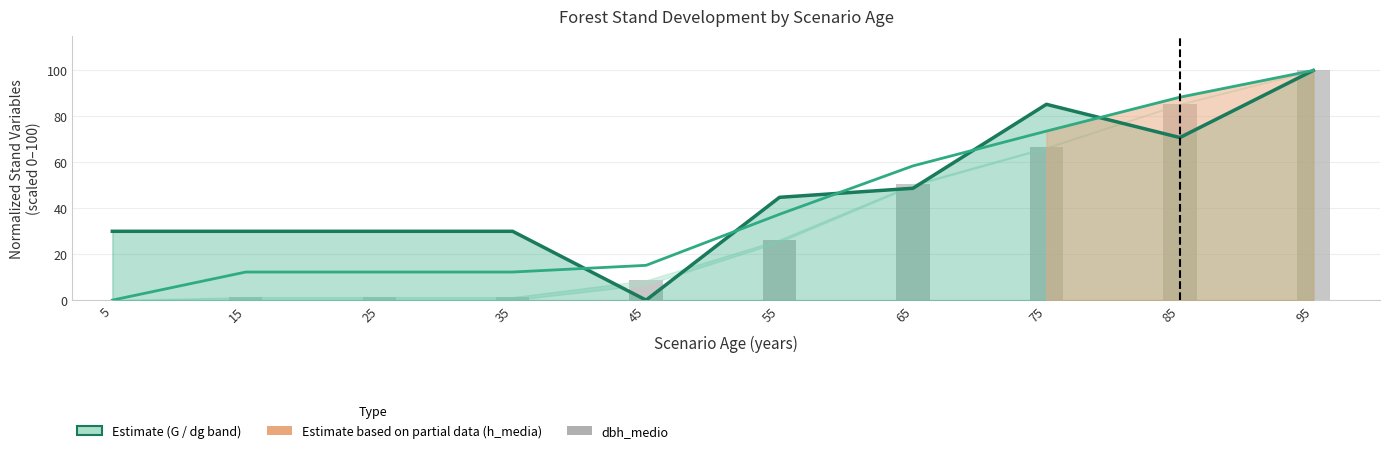

What is the average value of the G (Basal Area) series?

46.9